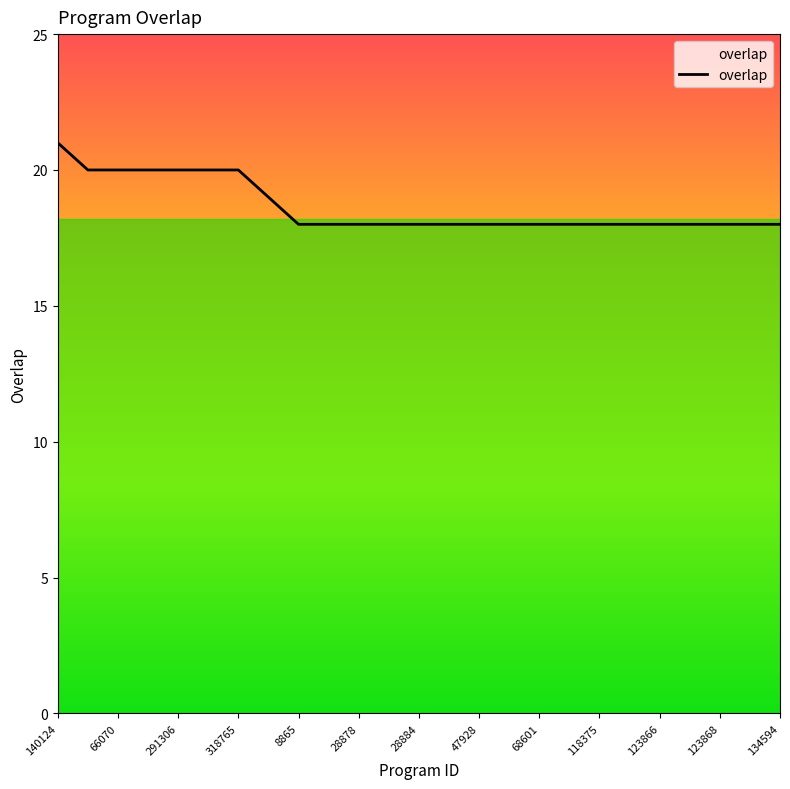

What is the greatest value displayed?

21